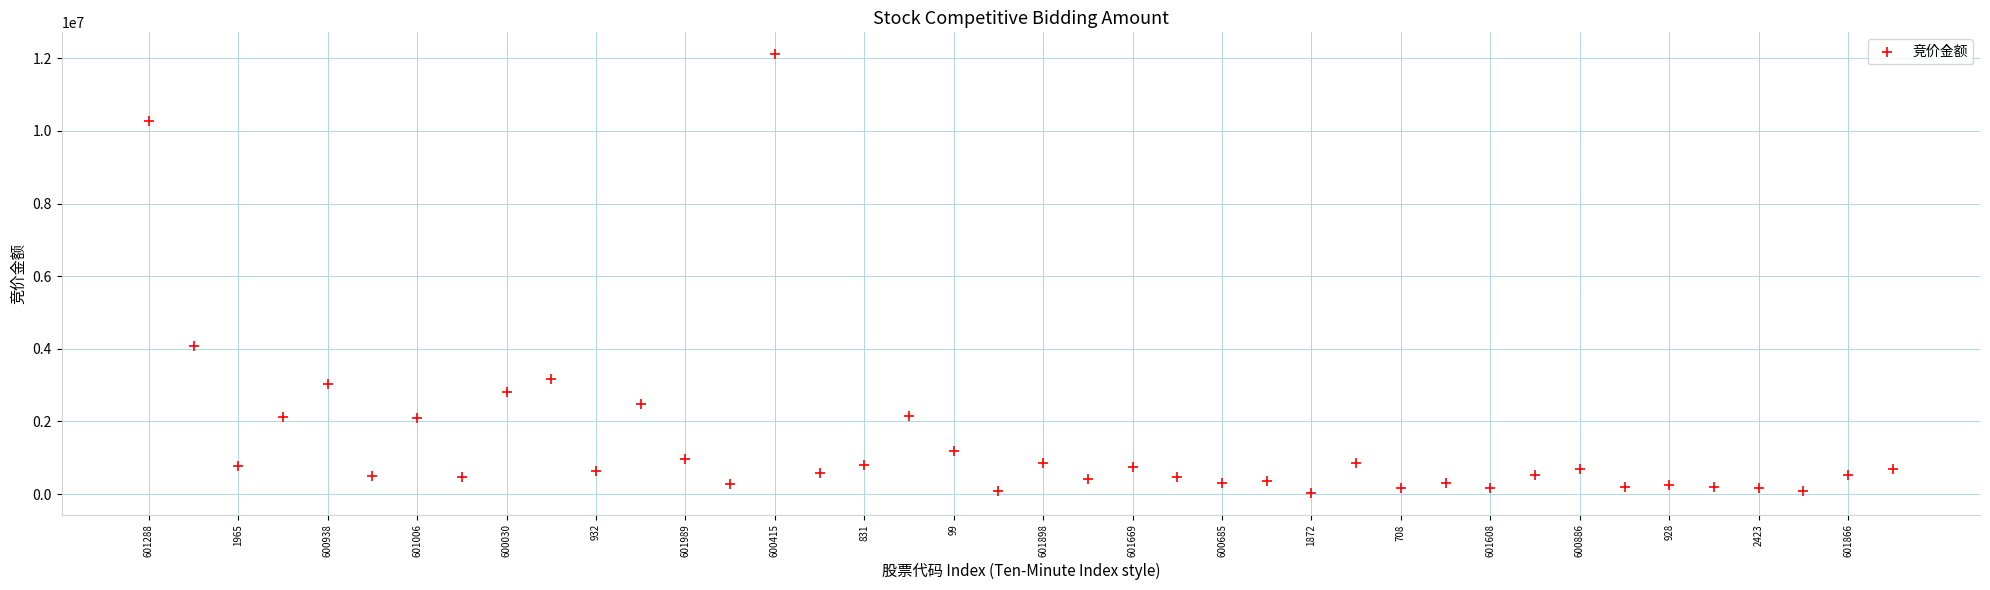

What Y value in the scatter plot is closest to 6075583?

4077531